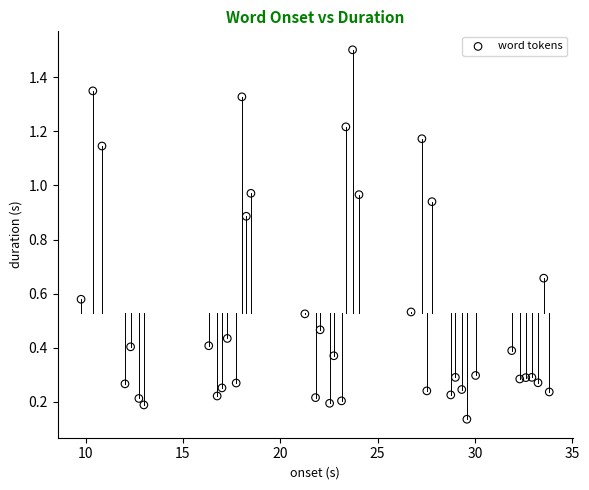

How many points are shown in the scatter plot?

40